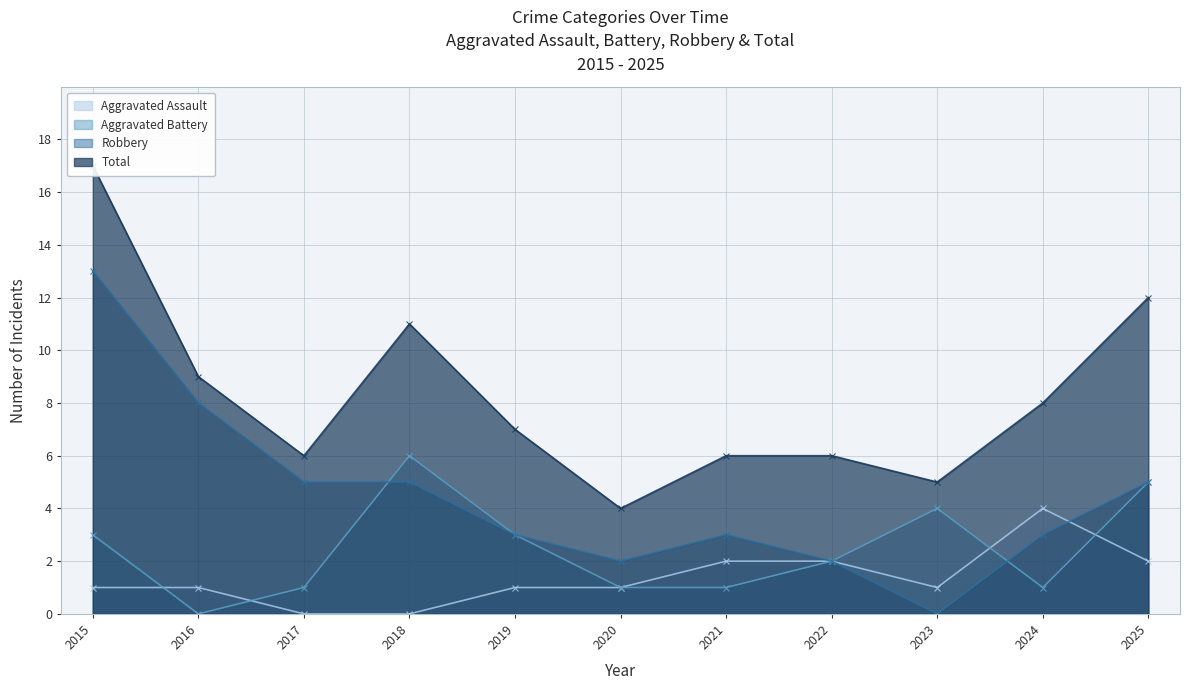

Rank the series by their maximum value, from highest to lowest.

Total, Robbery, Aggravated Battery, Aggravated Assault